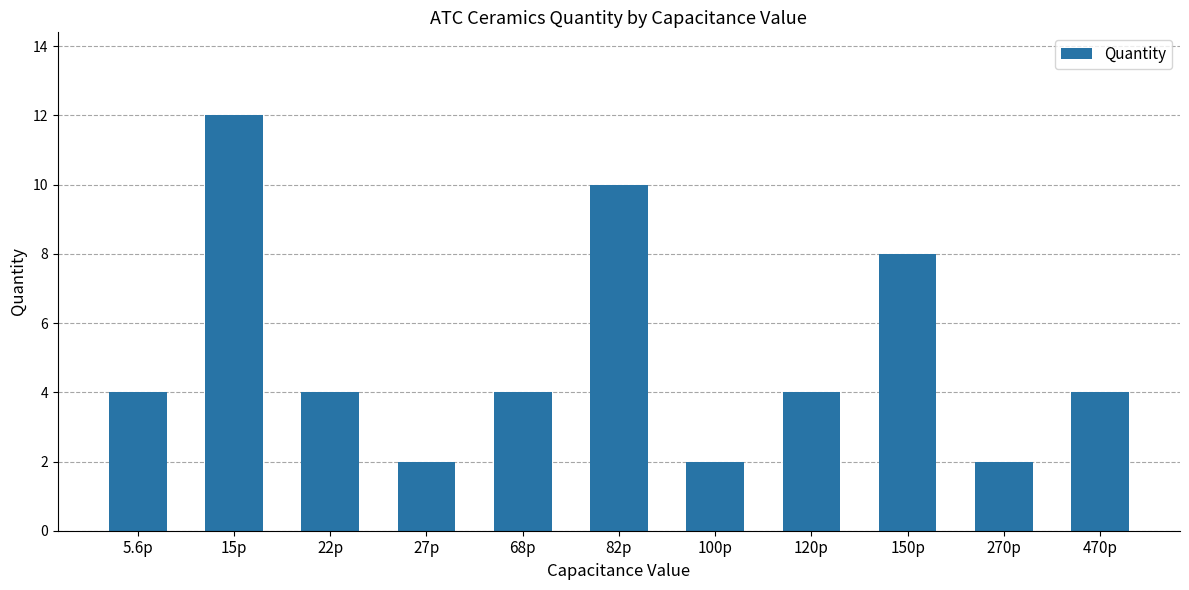

What is the greatest value displayed?

12